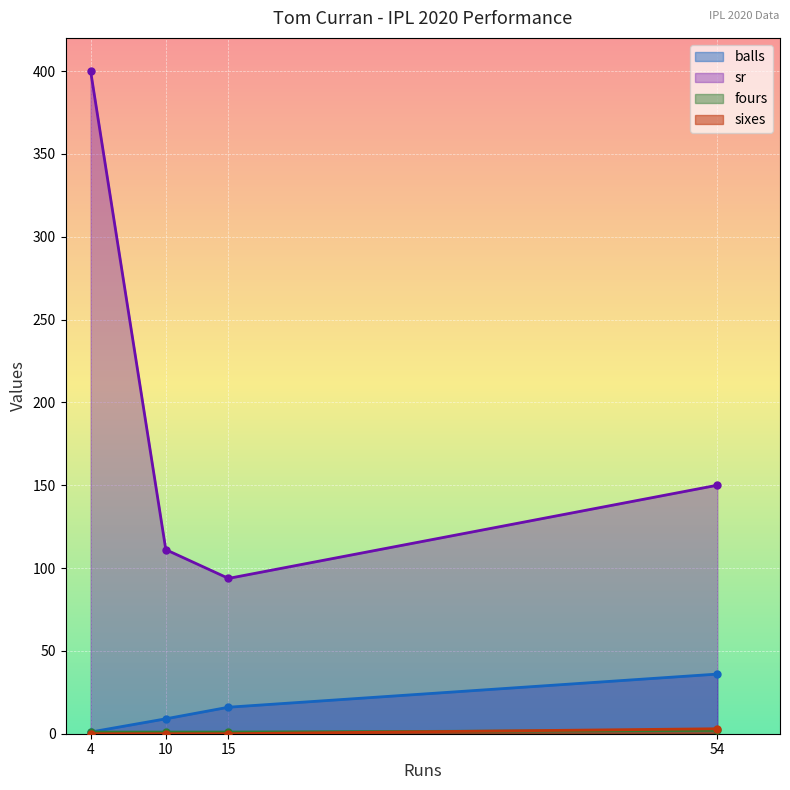

At which category does sr reach its first local valley?

15